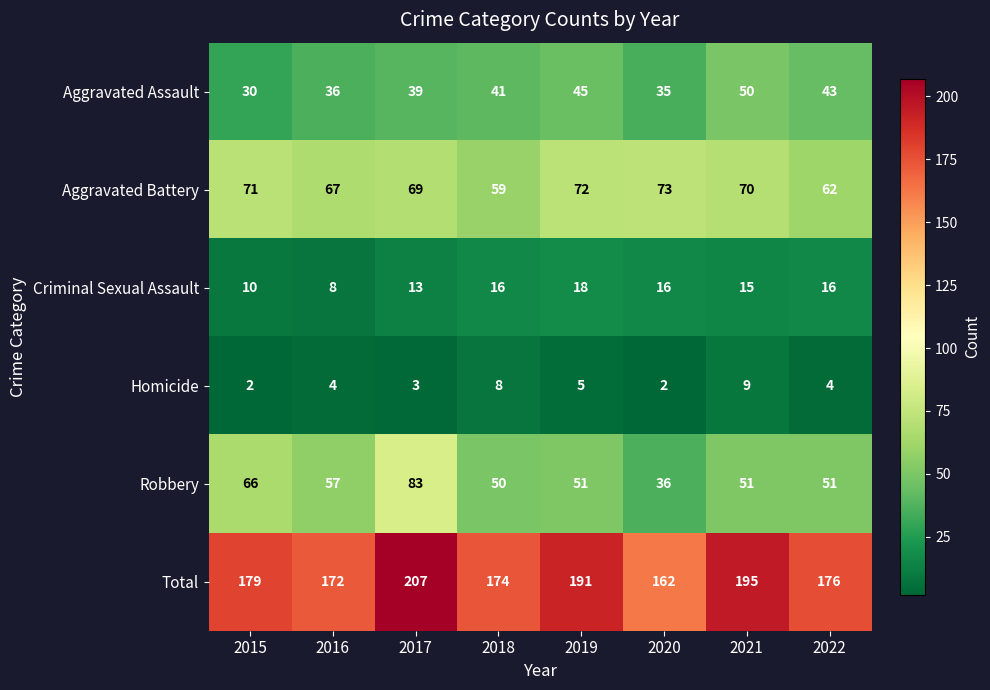

What is the average value of the Aggravated Battery series?

68